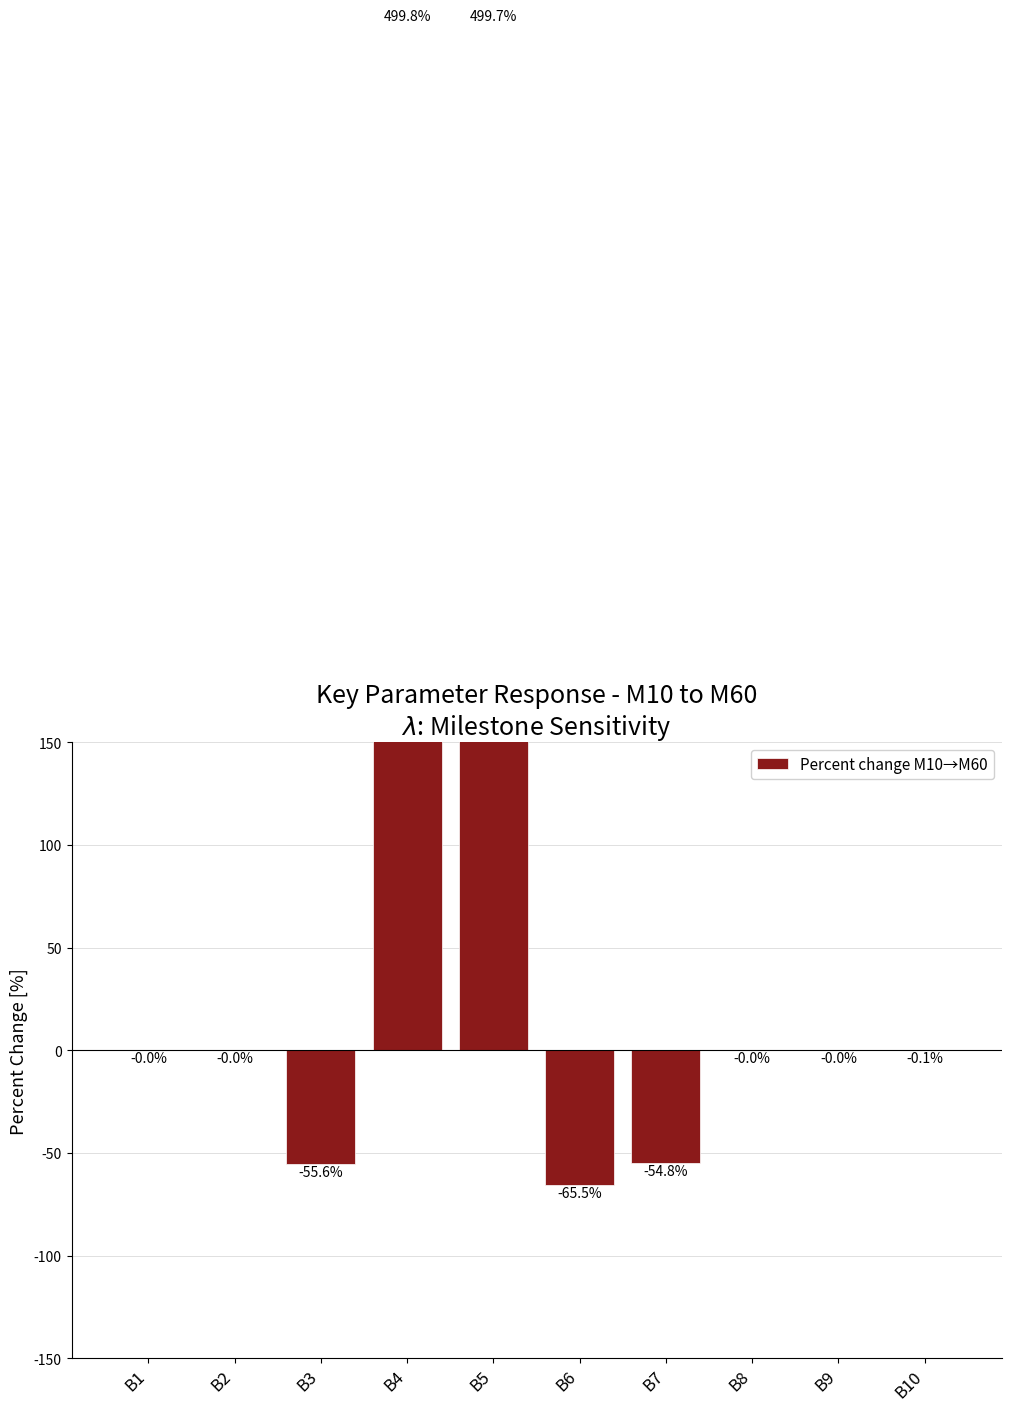

How many values are below zero?

8